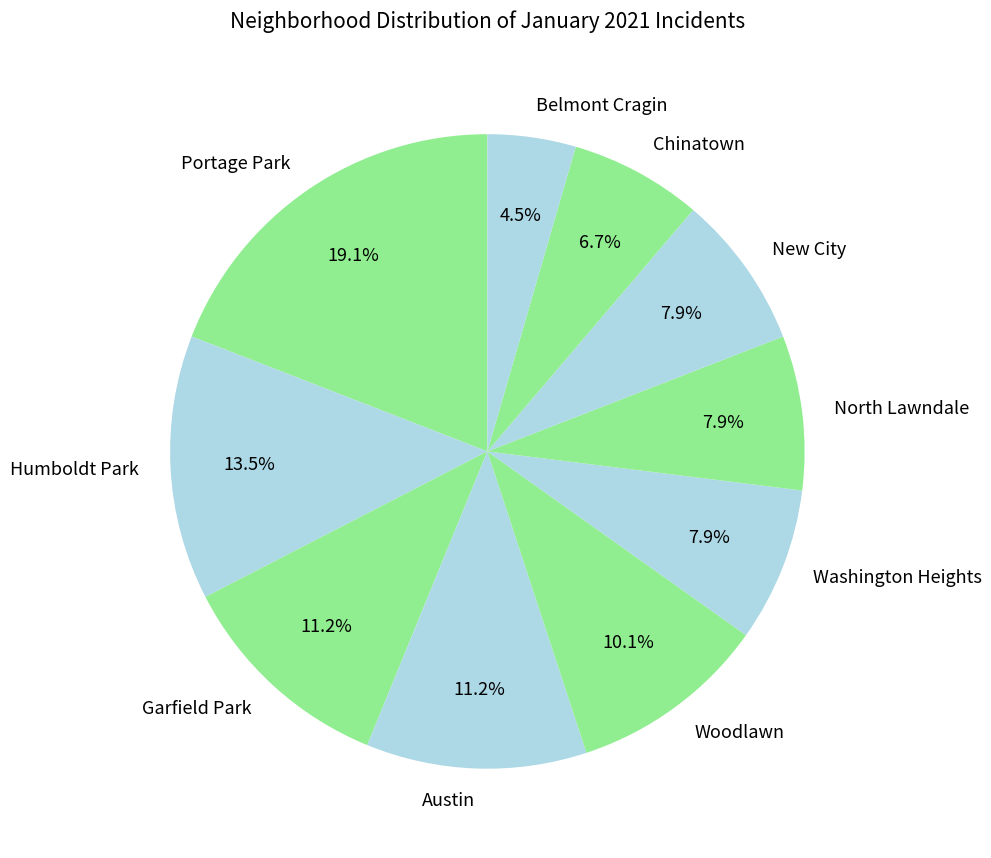

Which has a higher value, Chinatown or Portage Park?

Portage Park